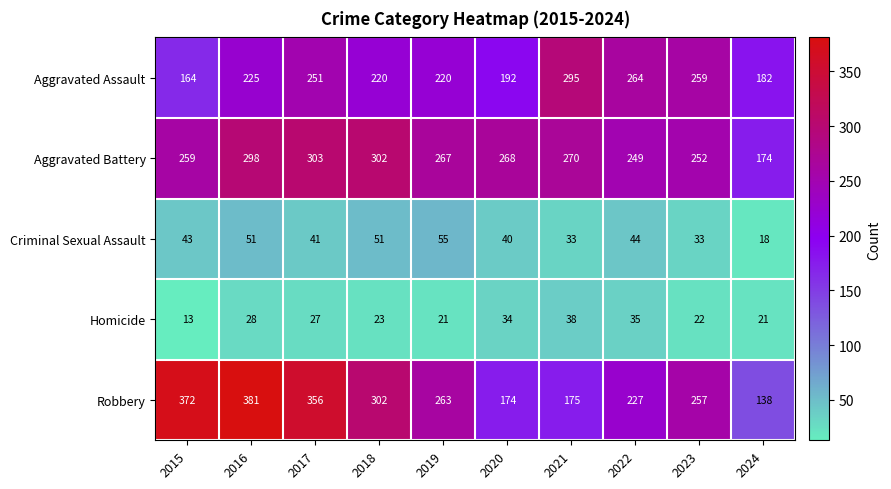

Read the Homicide value at 2016, to the nearest 5.

30